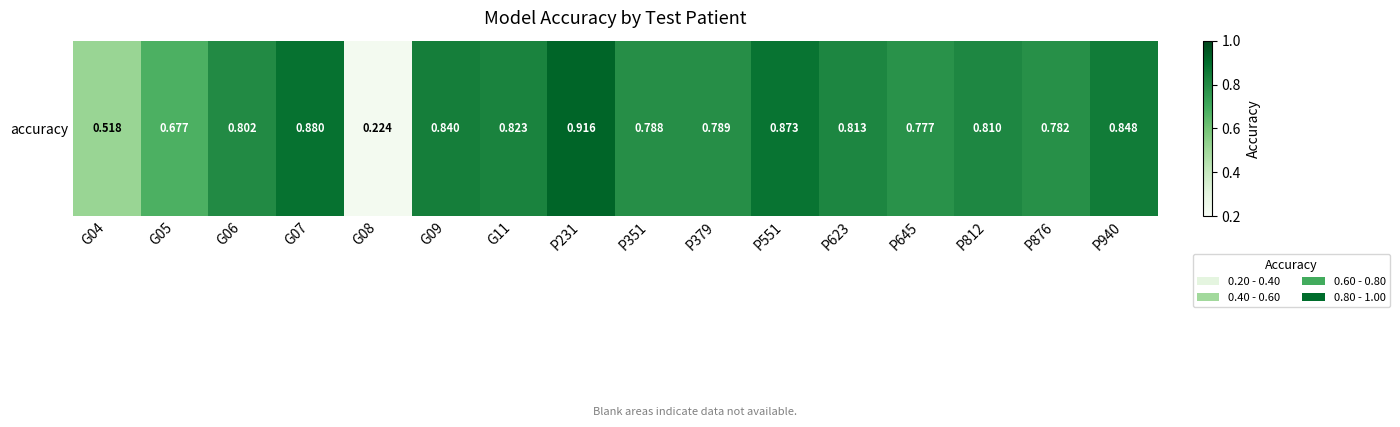

What is the difference between the maximum and minimum values?

0.7